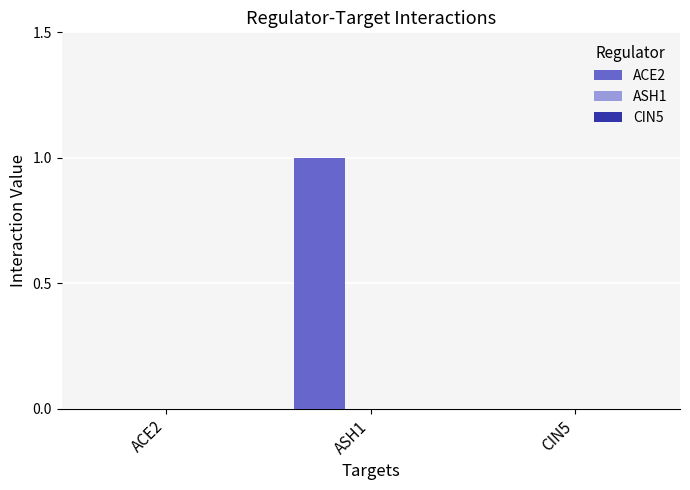

Which category has the highest value across all series?

ASH1